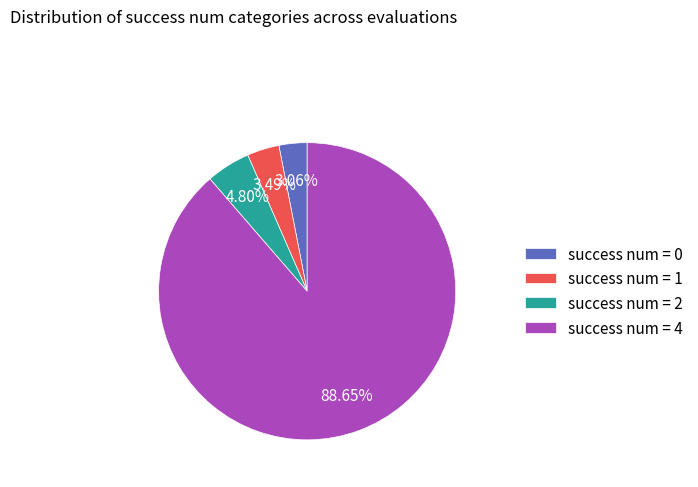

Between success num = 0 and success num = 4, which is larger?

success num = 4